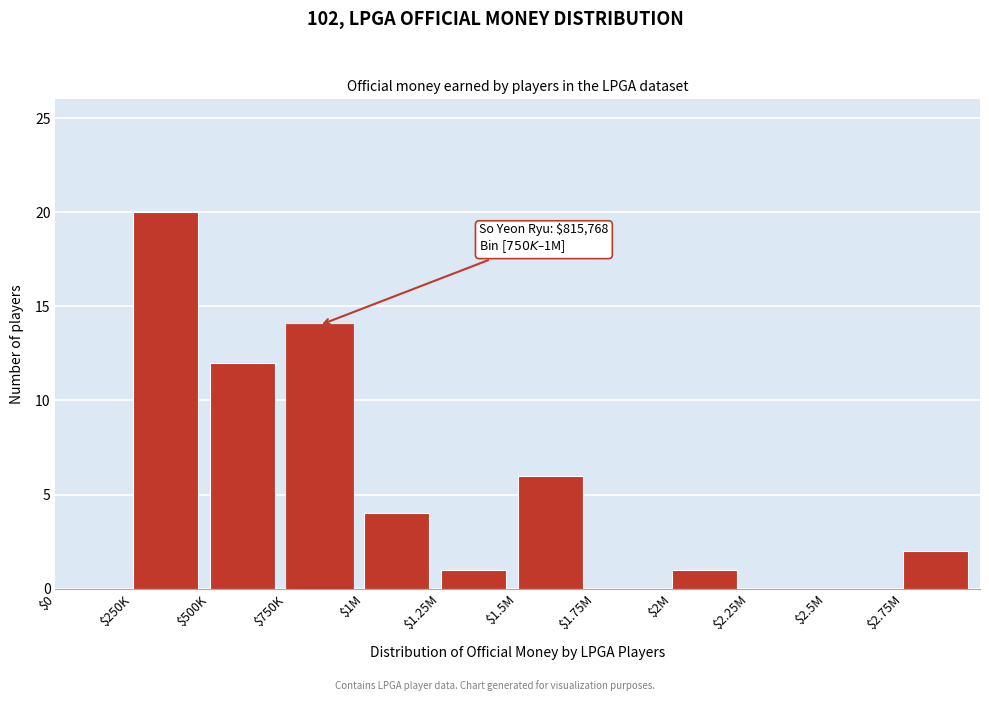

True or false: the data shows 6 at $1.5M.

True